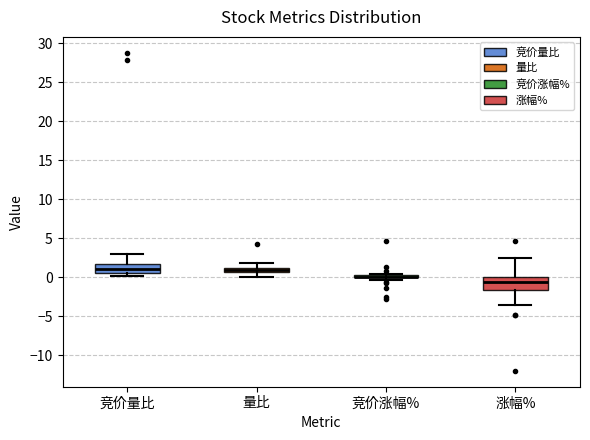

Which box is the tallest, from its lower edge to its upper edge?

涨幅%